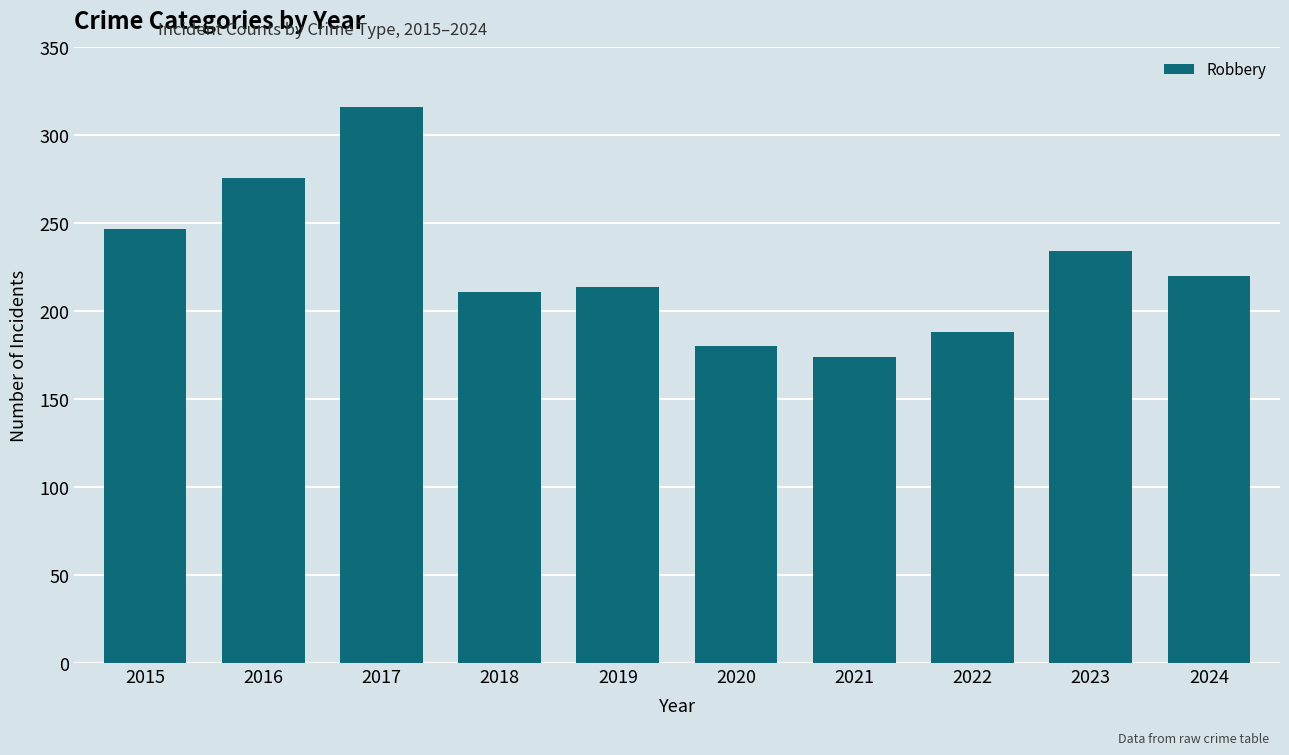

Approximately how many times larger is the value at 2015 compared to 2018?

1.2